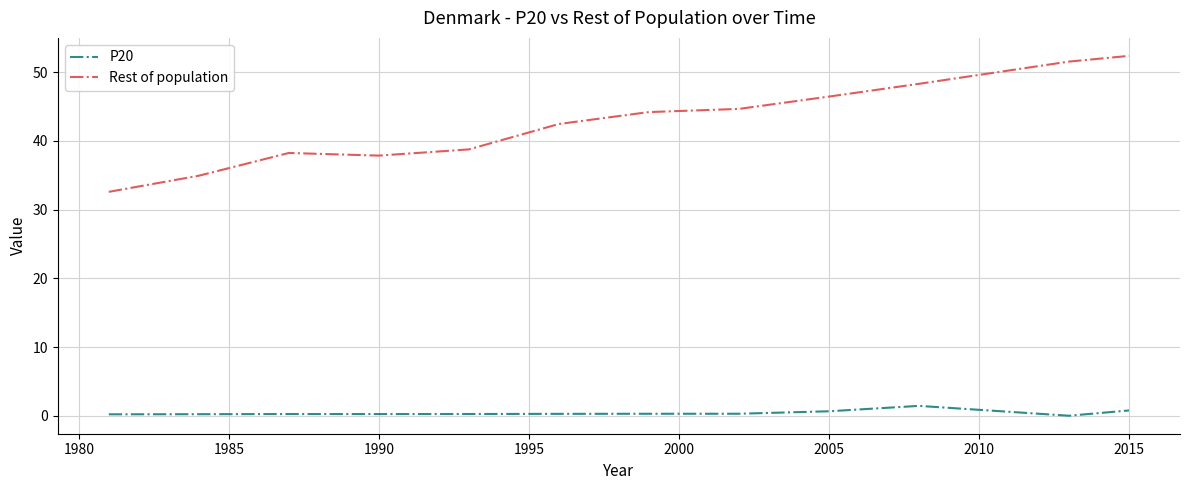

Is this an area chart (filled region under the line)?

No